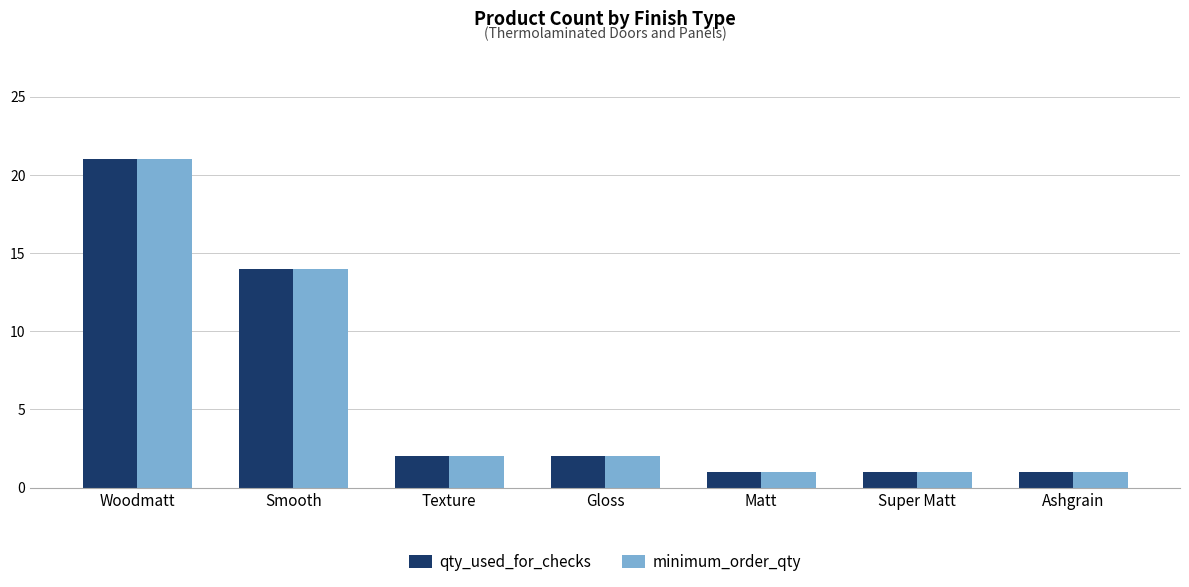

How many series are shown in this chart?

2